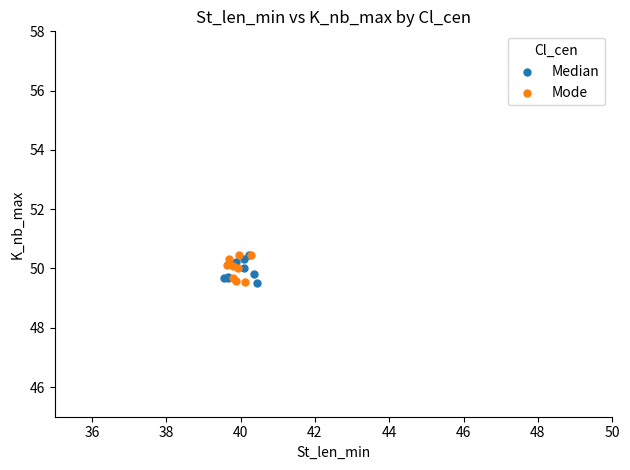

What are all the series names shown in the legend?

Median, Mode